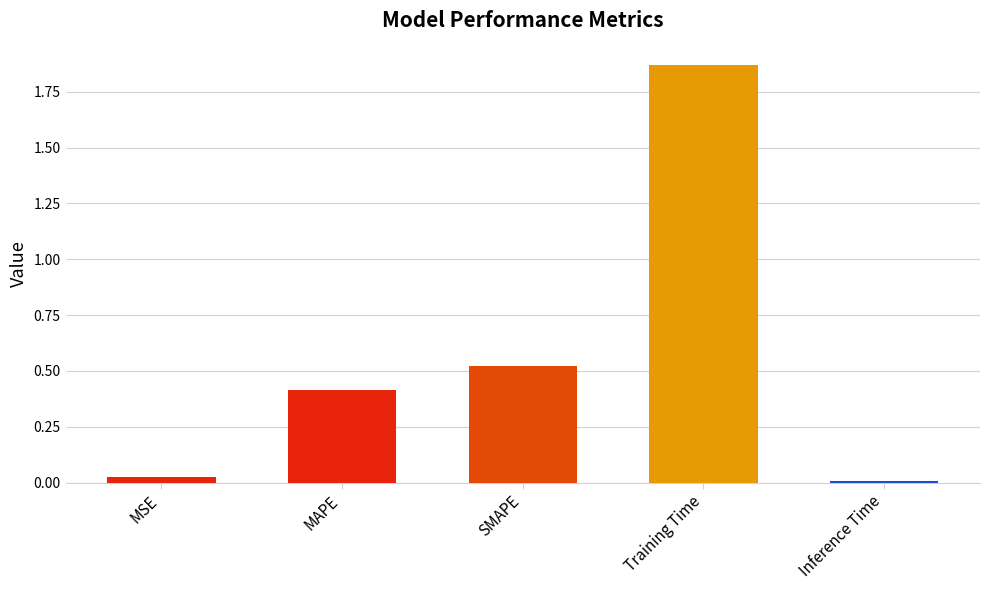

Approximately how many times larger is the value at SMAPE compared to Training Time?

0.3